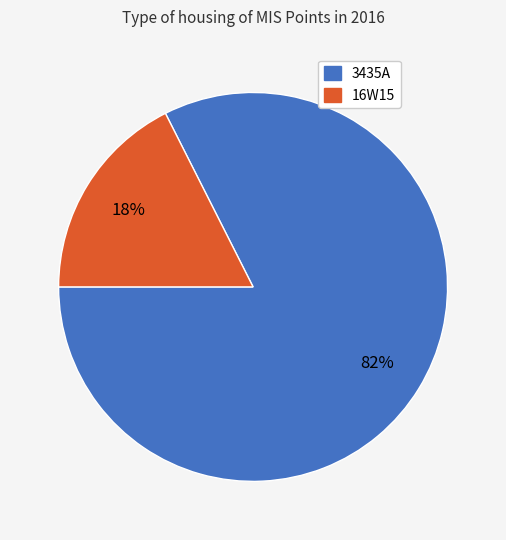

Is it true that 3435A is 94% of the pie?

False